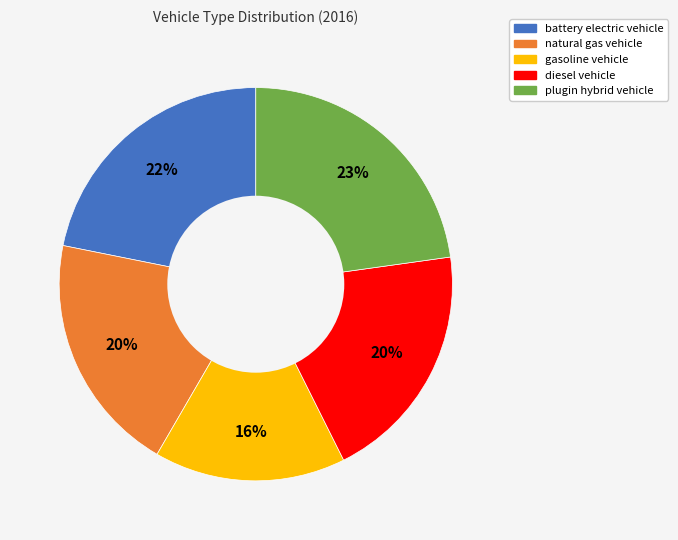

Is there any slice that represents more than half of the pie?

No